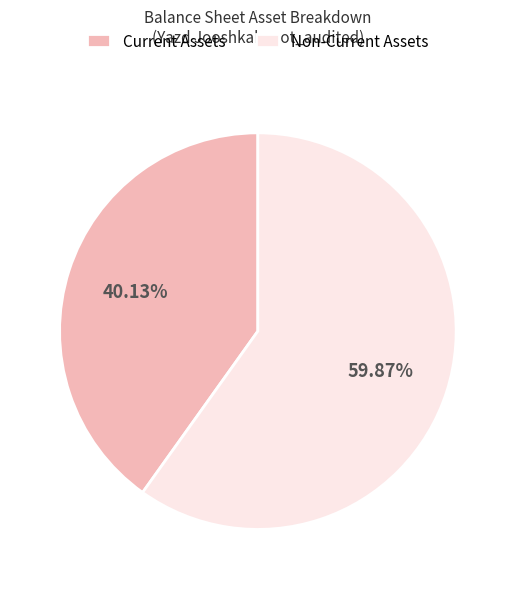

Count the number of slices in the pie.

2